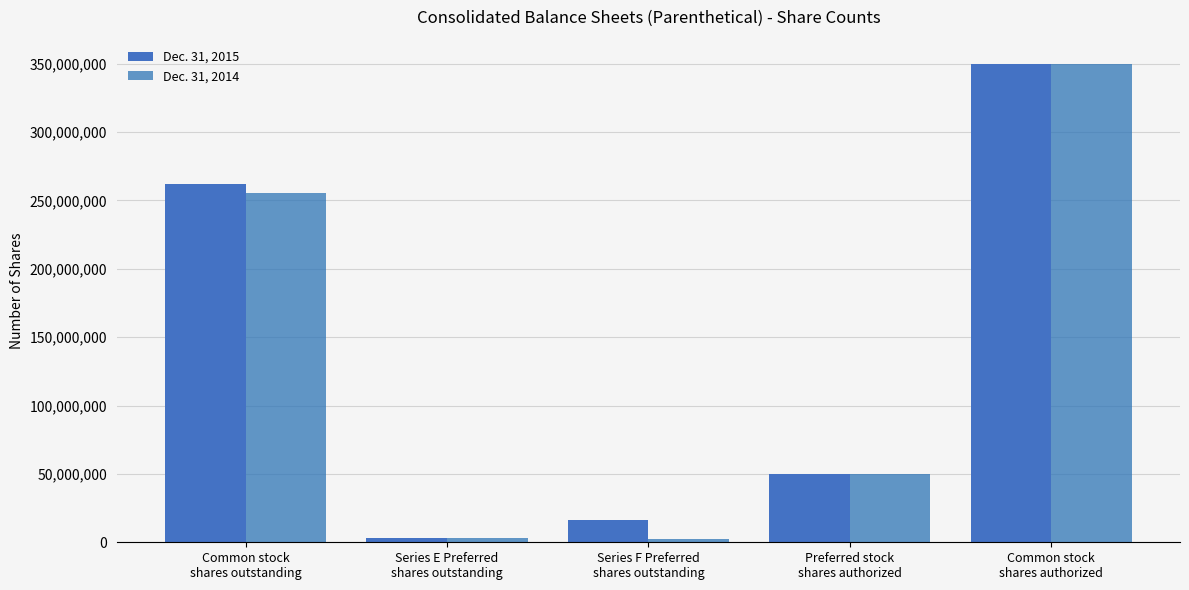

What is the sum of all Dec. 31, 2015 values?

681093920